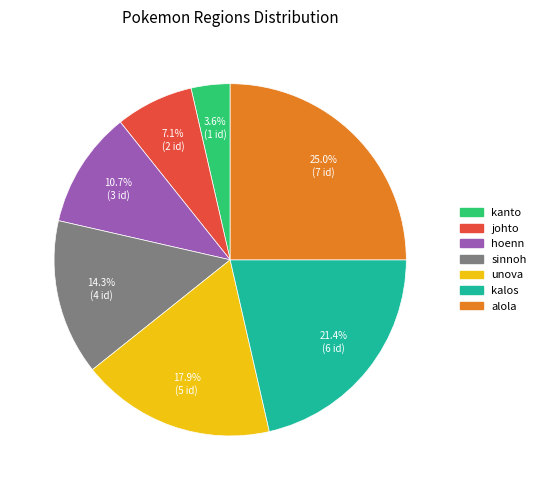

How many slices are in this pie chart?

7